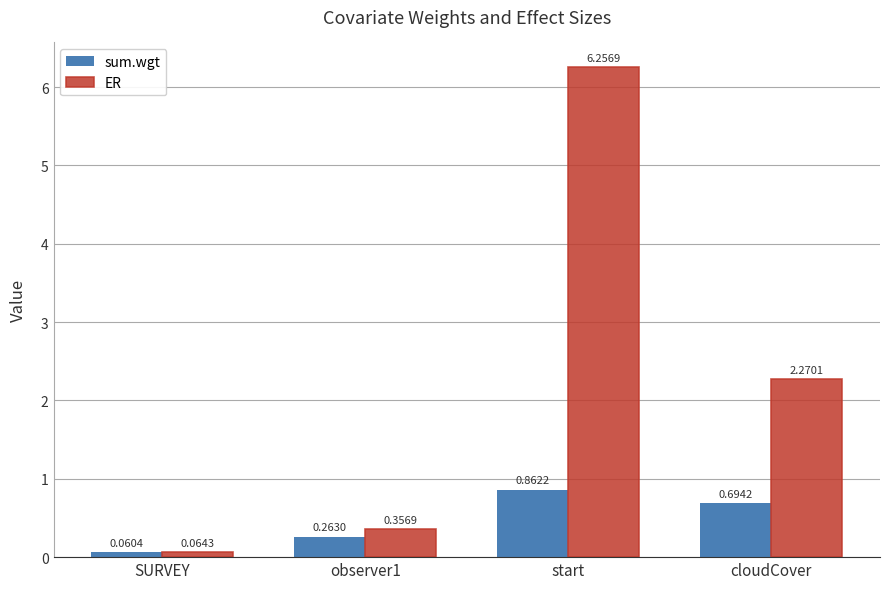

What is the average value of the ER series?

2.2